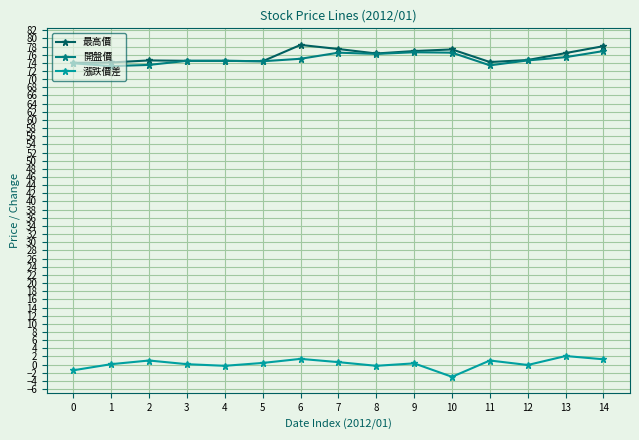

What is the difference between the maximum and minimum values in the 開盤價 series?

3.7